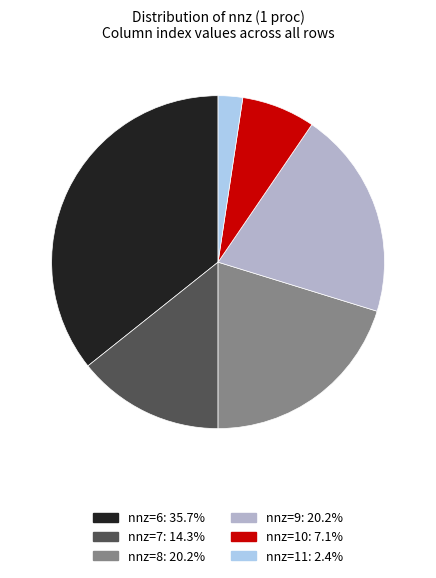

Is the sum of nnz=10: 7.1% and nnz=7: 14.3% greater than half?

No